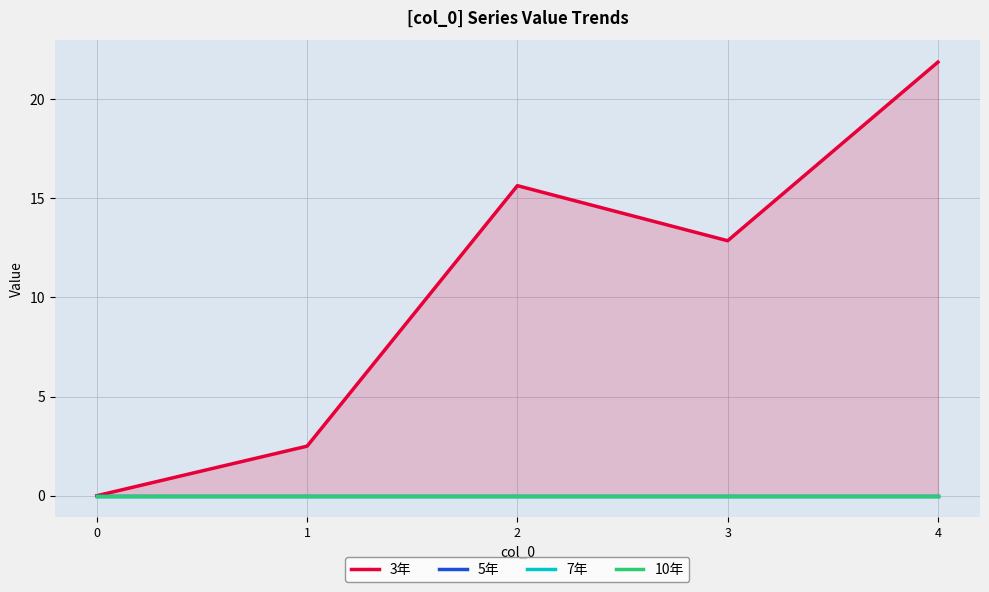

True or false: 7年 and 3年 intersect in this chart.

False